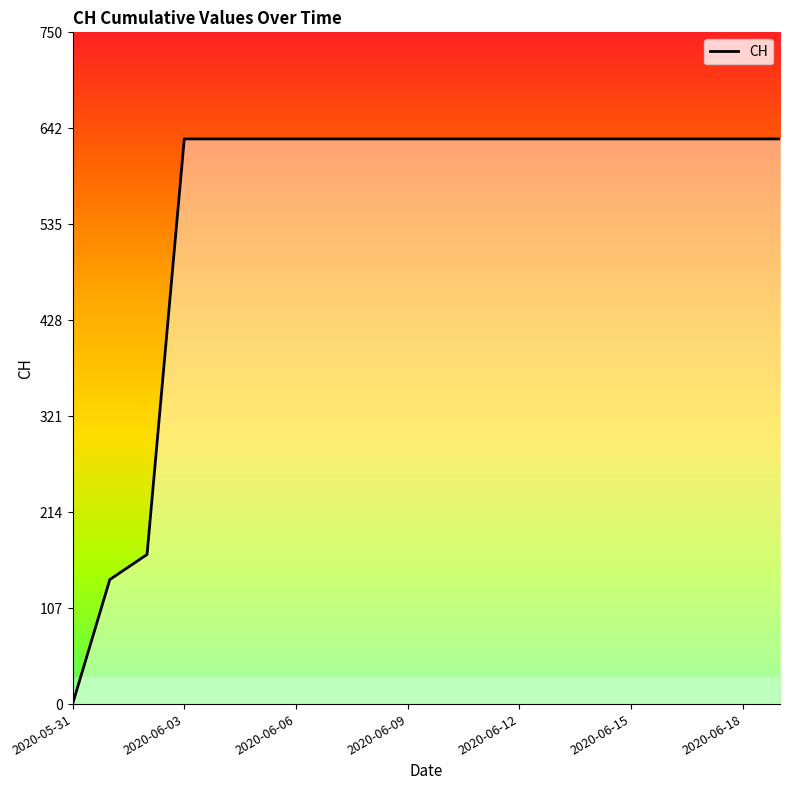

What is the value of the 4th point from the left?

631